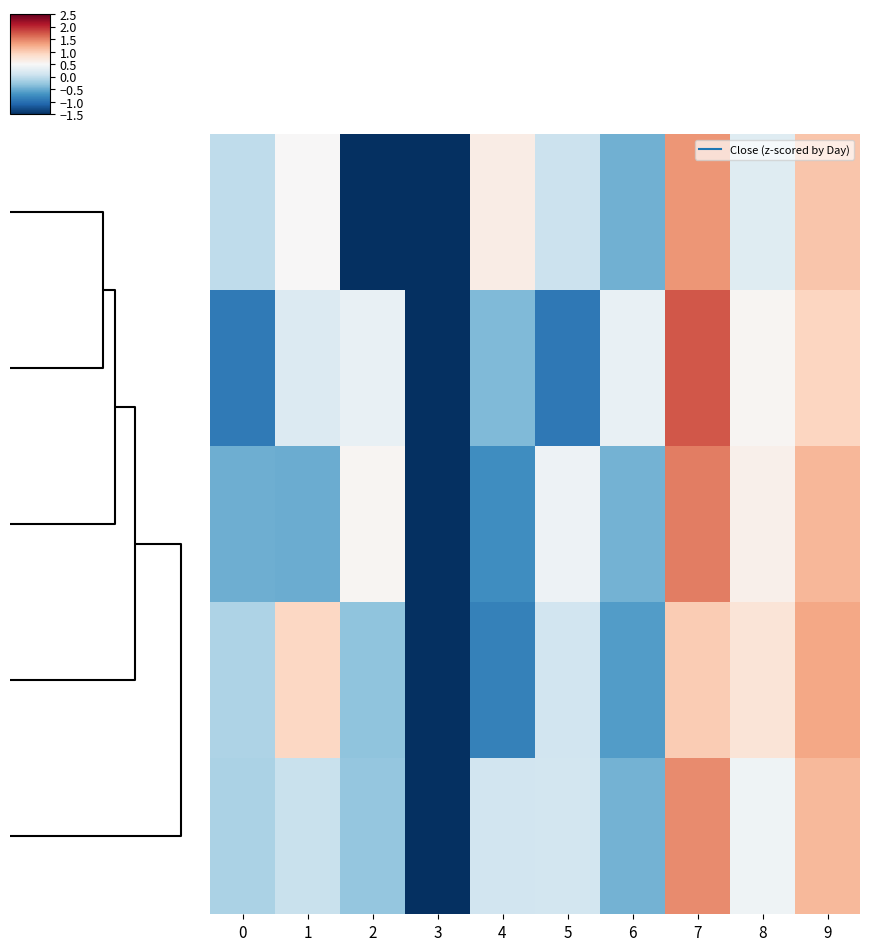

At which category is the sum across all series the highest?

7